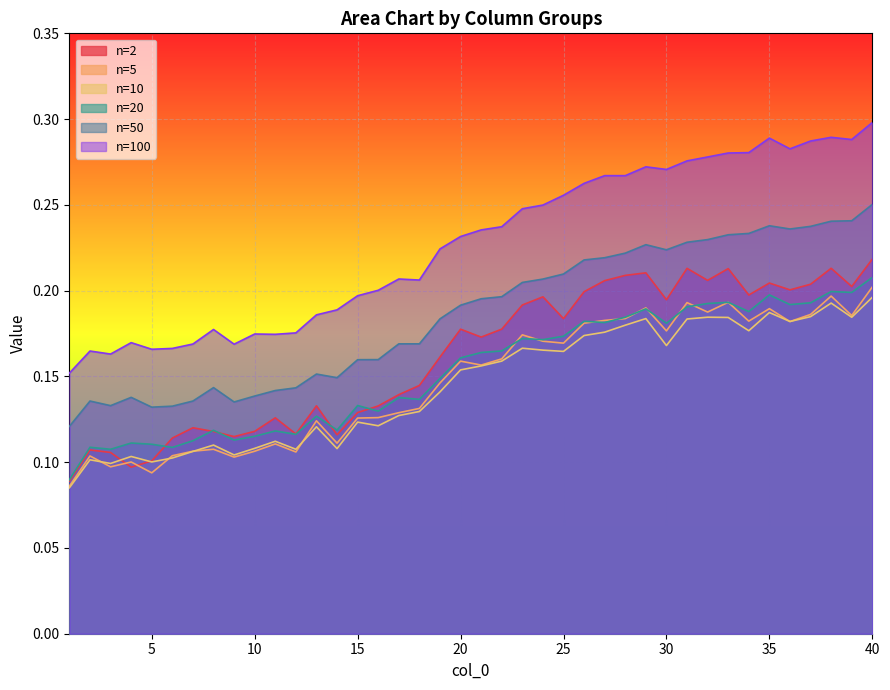

Where is the first local minimum for 10?

3